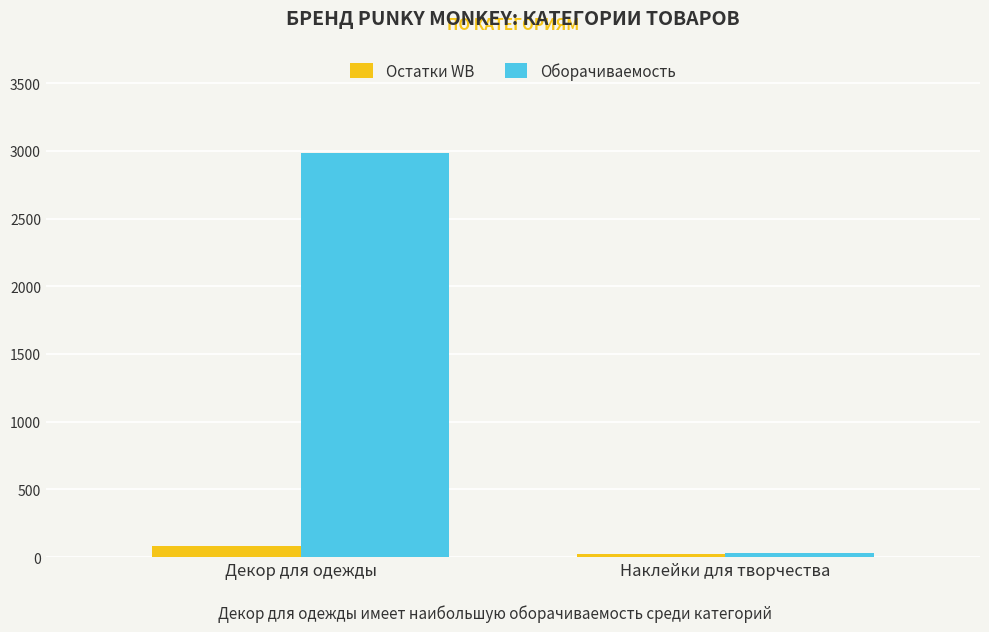

True or false: Оборачиваемость has a value of 2985 at Декор для одежды.

True